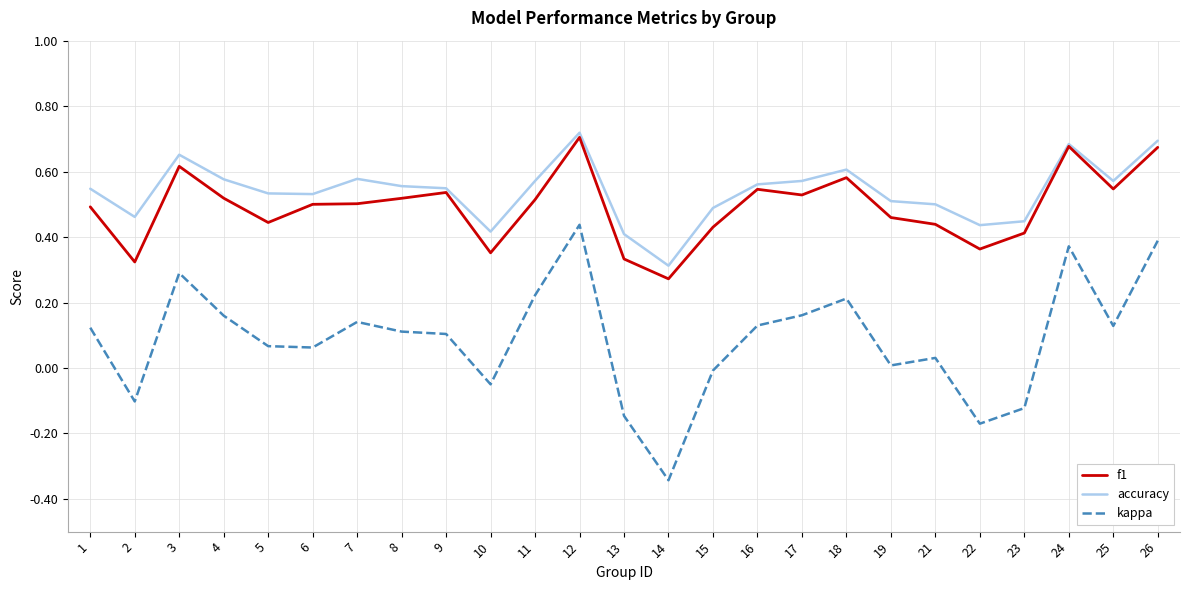

Which category has the lowest value in the accuracy series?

14